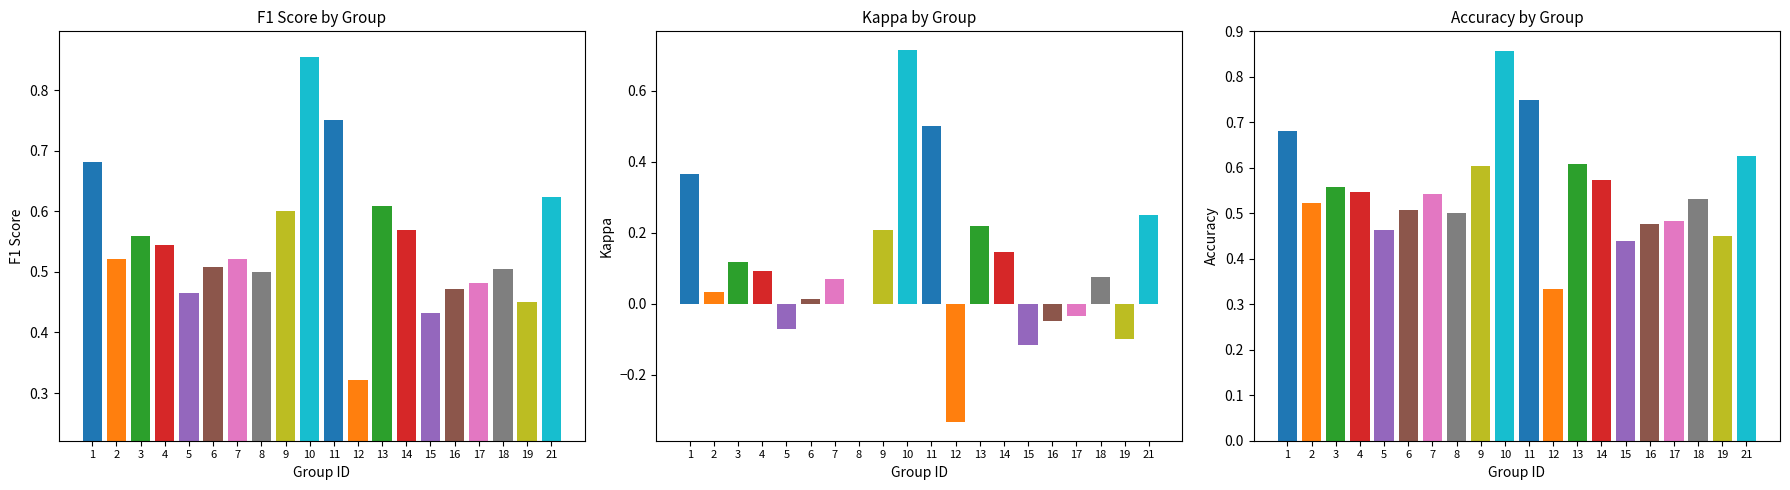

What is the value of the kappa bar at the 15th from the left?

-0.1